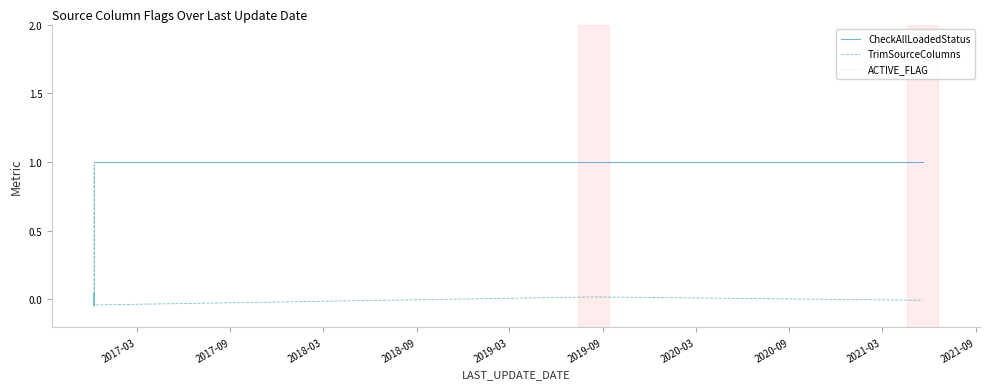

Reading right to left, list all the values displayed in this chart.

CheckAllLoadedStatus: 1.0	1.0	1.0	1.0	1.0	1.0	1.0	1.0	1.0	1.0	1.0	1.0	1.0	1.0	1.0	1.0	1.0	1.0	1.0	1.0	1.0	1.0	1.0	1.0	1.0	1.0	1.0	1.0	1.0	1.0	1.0	1.0	1.0	1.0	1.0	1.0	1.0	1.0	1.0	1.0
TrimSourceColumns: -0.0	0.0	-0.0	-0.0	0.0	0.0	0.0	-0.0	-0.0	0.0	-0.0	0.0	0.0	-0.0	0.0	-0.0	-0.0	-0.0	-0.0	0.0	-0.0	-0.0	0.0	1.0	-0.0	-0.0	-0.0	0.0	0.0	-0.0	0.0	0.0	0.0	-0.0	-0.0	-0.0	0.0	0.0	0.0	-0.0
ACTIVE_FLAG: 1.0	1.0	1.0	1.0	1.0	1.0	1.0	1.0	1.0	1.0	1.0	1.0	1.0	1.0	1.0	1.0	1.0	1.0	1.0	1.0	1.0	1.0	1.0	1.0	1.0	1.0	1.0	1.0	1.0	1.0	1.0	1.0	1.0	1.0	1.0	1.0	1.0	1.0	1.0	1.0